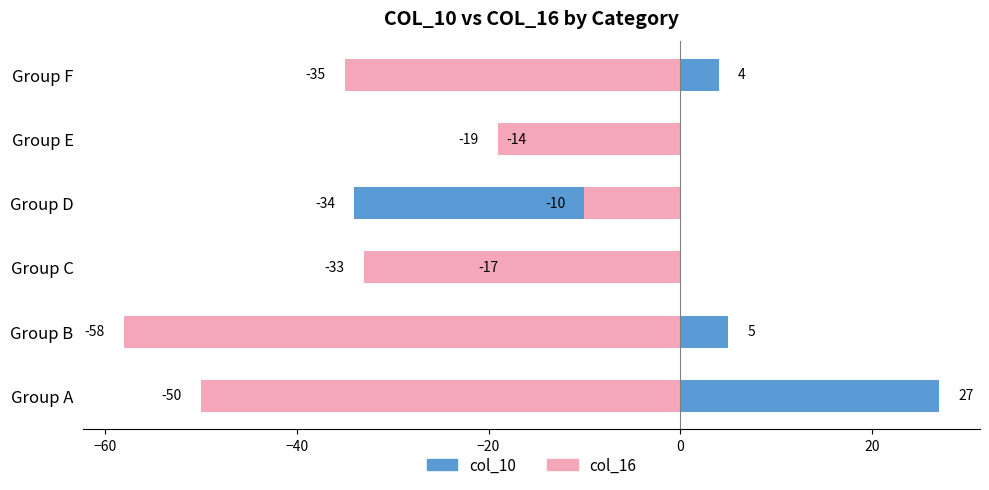

What is the value of the col_10 bar at the 1st from the left?

27